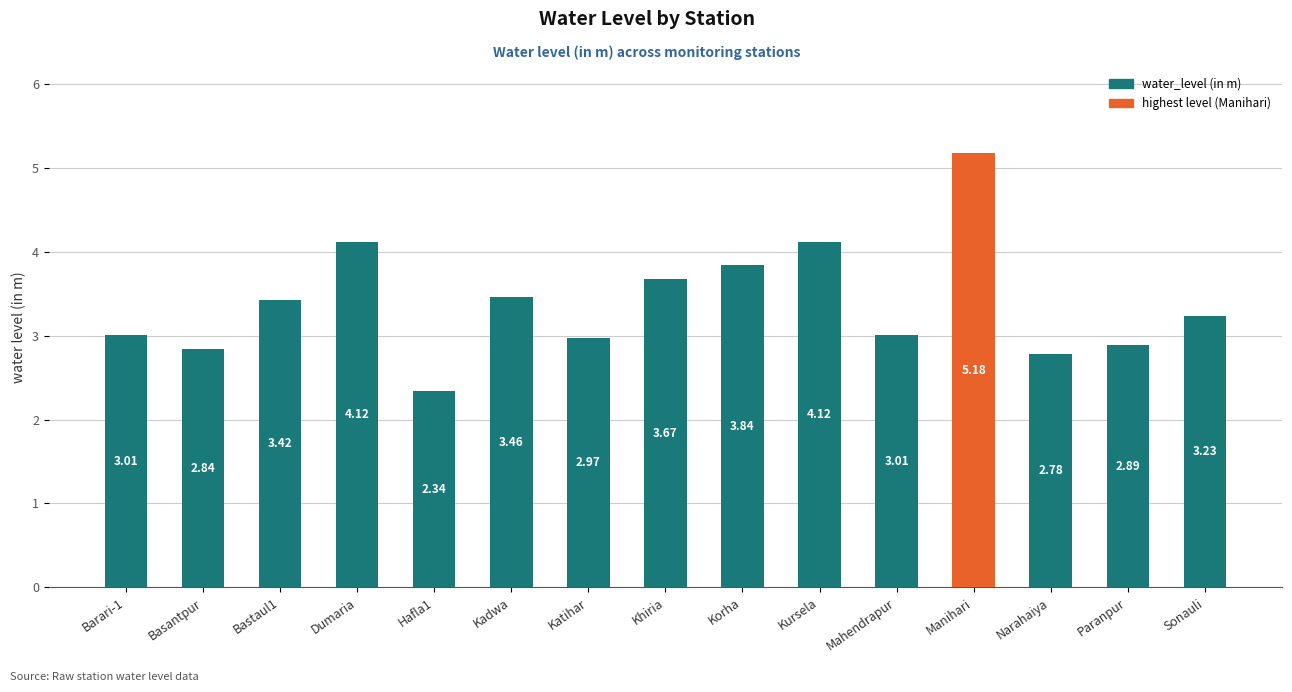

True or false: the data shows 1.4 at Sonauli.

False